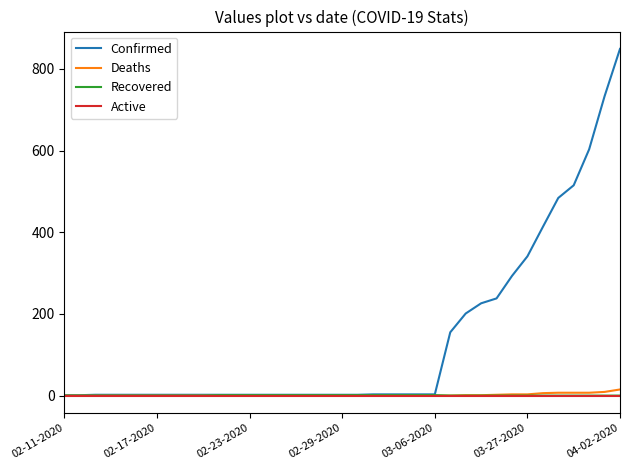

How many categories are shown in the chart?

37